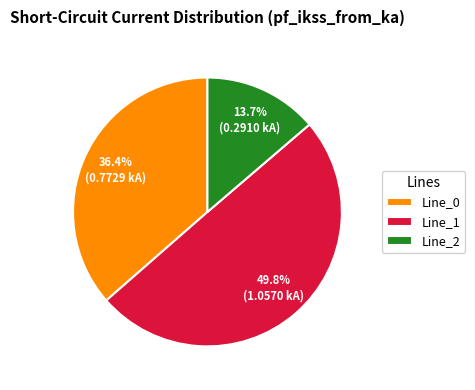

Which slice is the largest?

Line_1